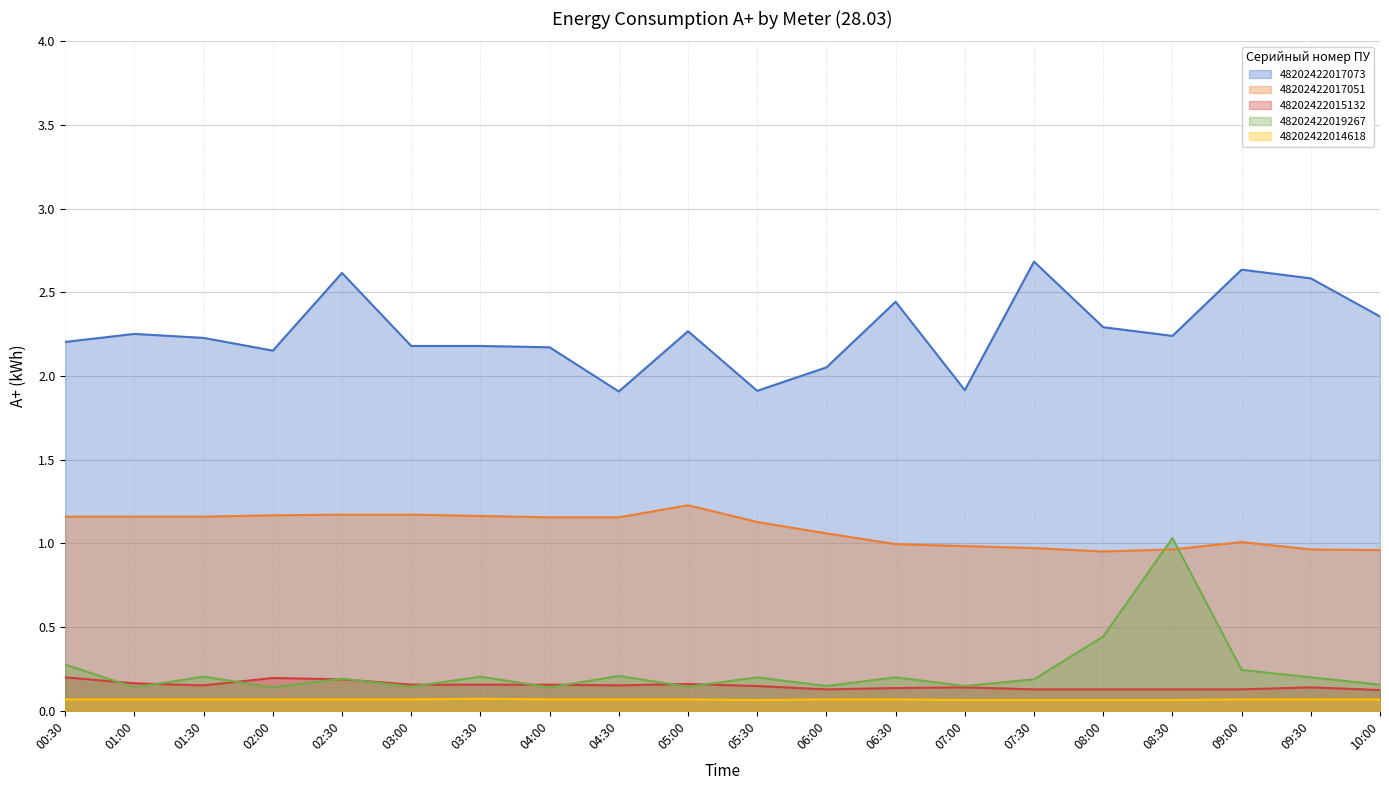

What is the average value of the 48202422015132 series?

0.2